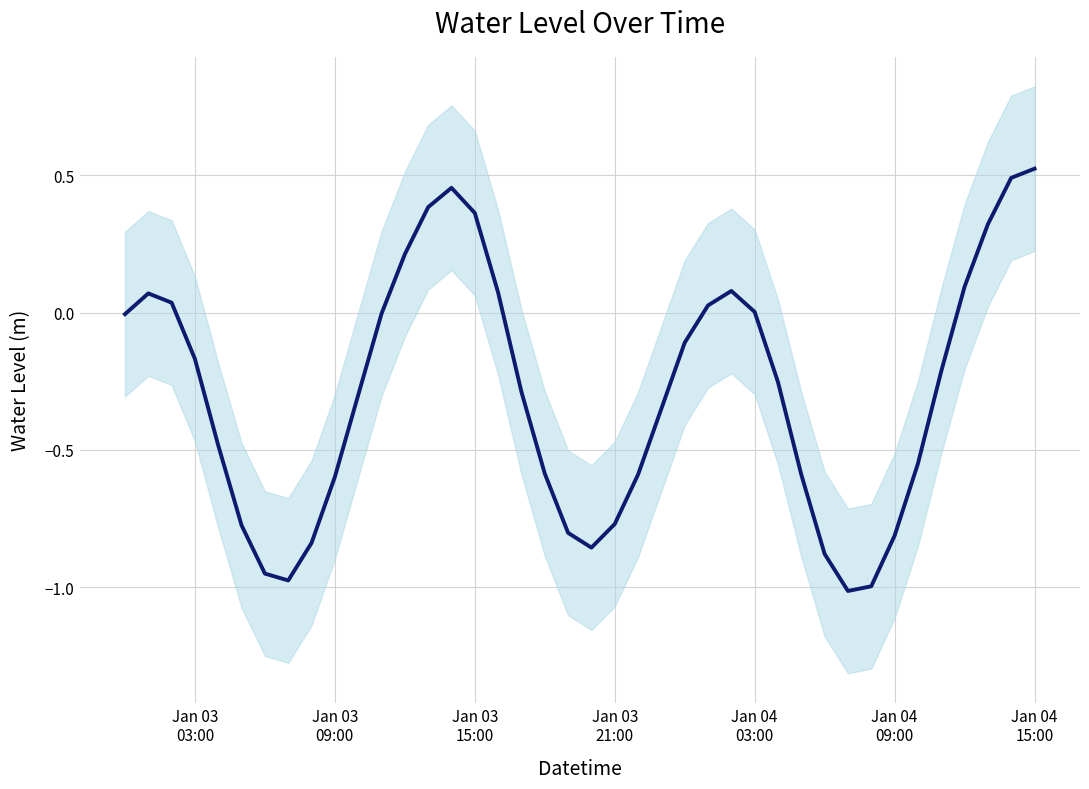

What is the greatest value displayed?

0.5